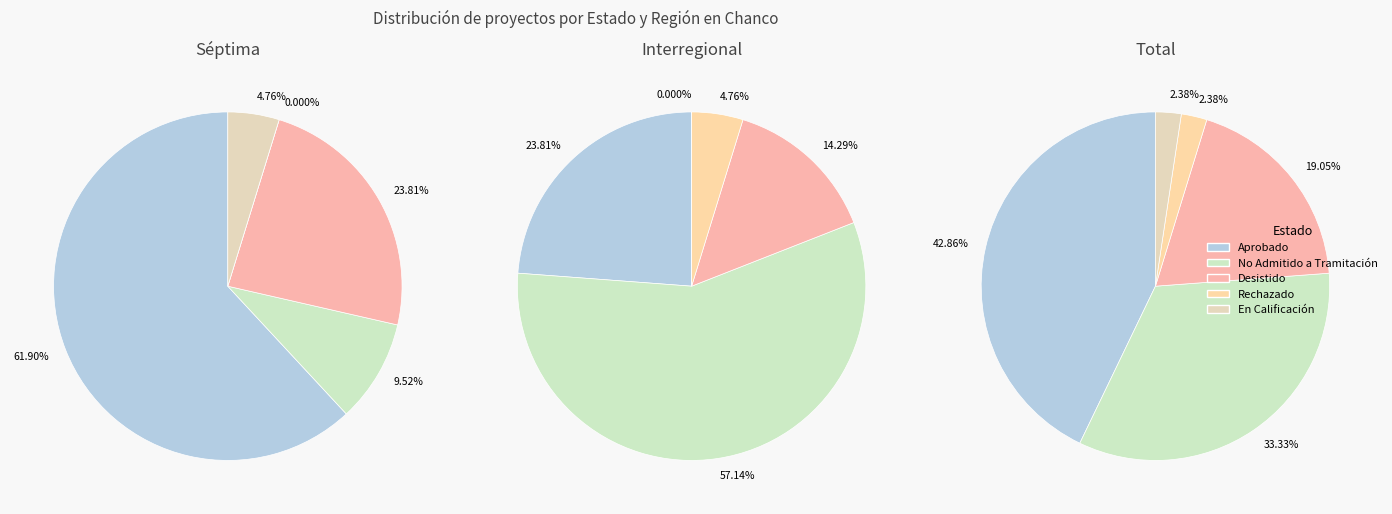

To the nearest percent, what is the combined percentage of Séptima and Interregional?

100%